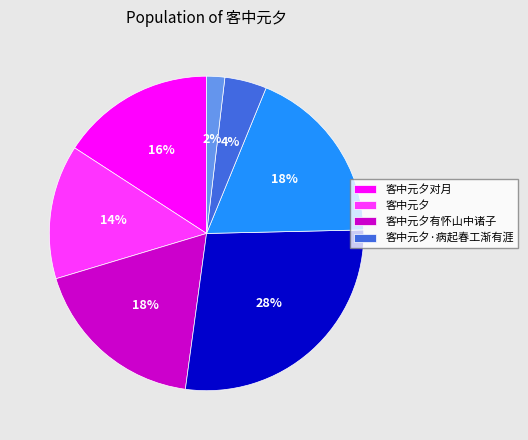

Count the number of slices in the pie.

7